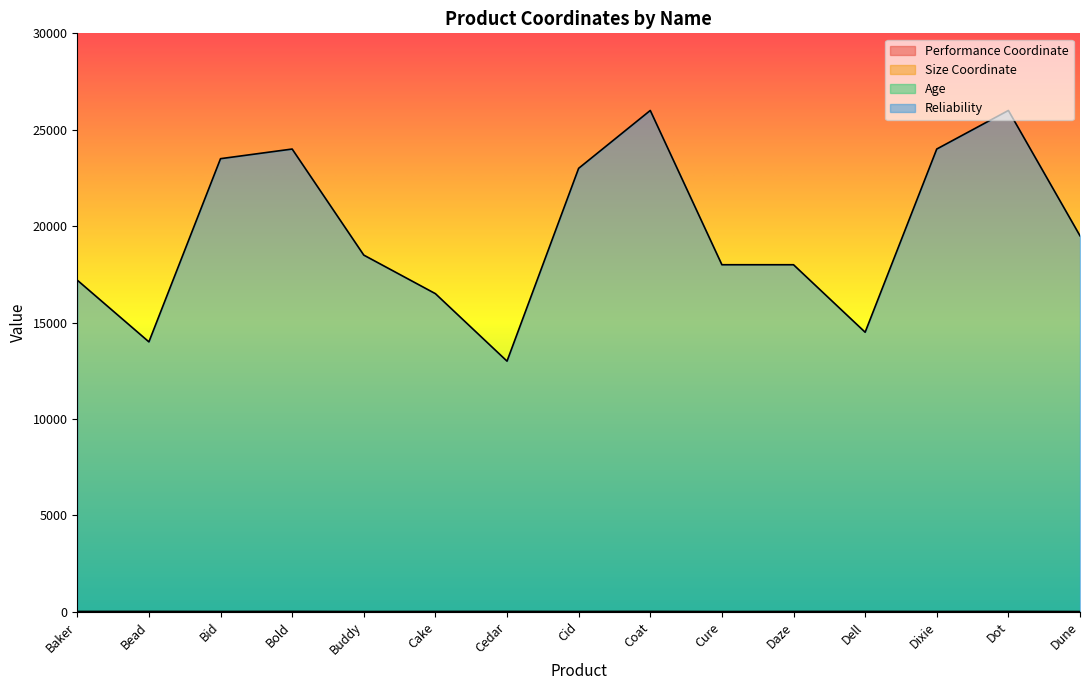

Which series has the largest range (max minus min)?

Reliability